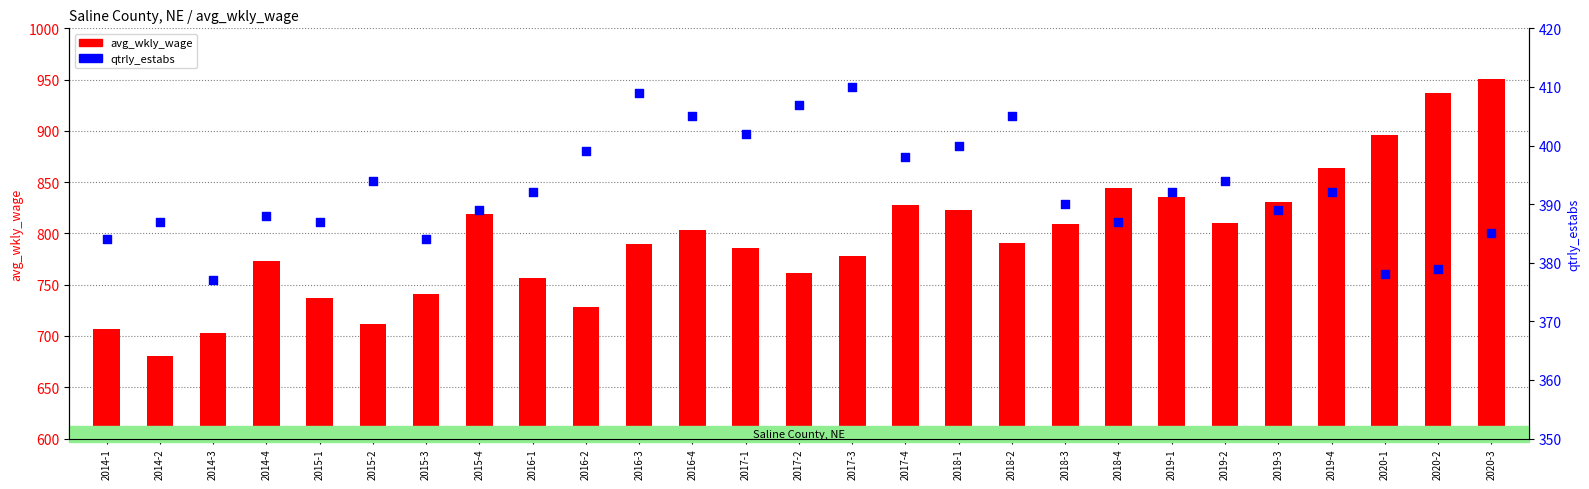

Which series contains the highest Y value?

avg_wkly_wage